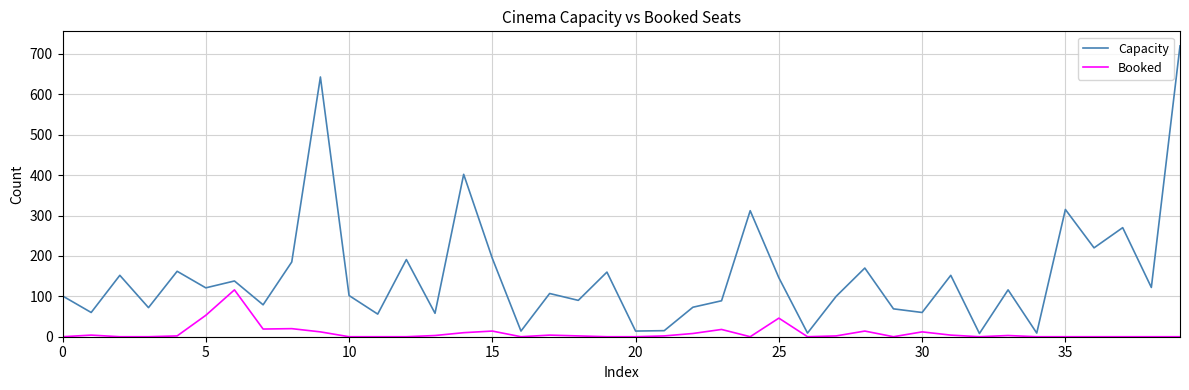

What is the highest value of the Capacity series?

720